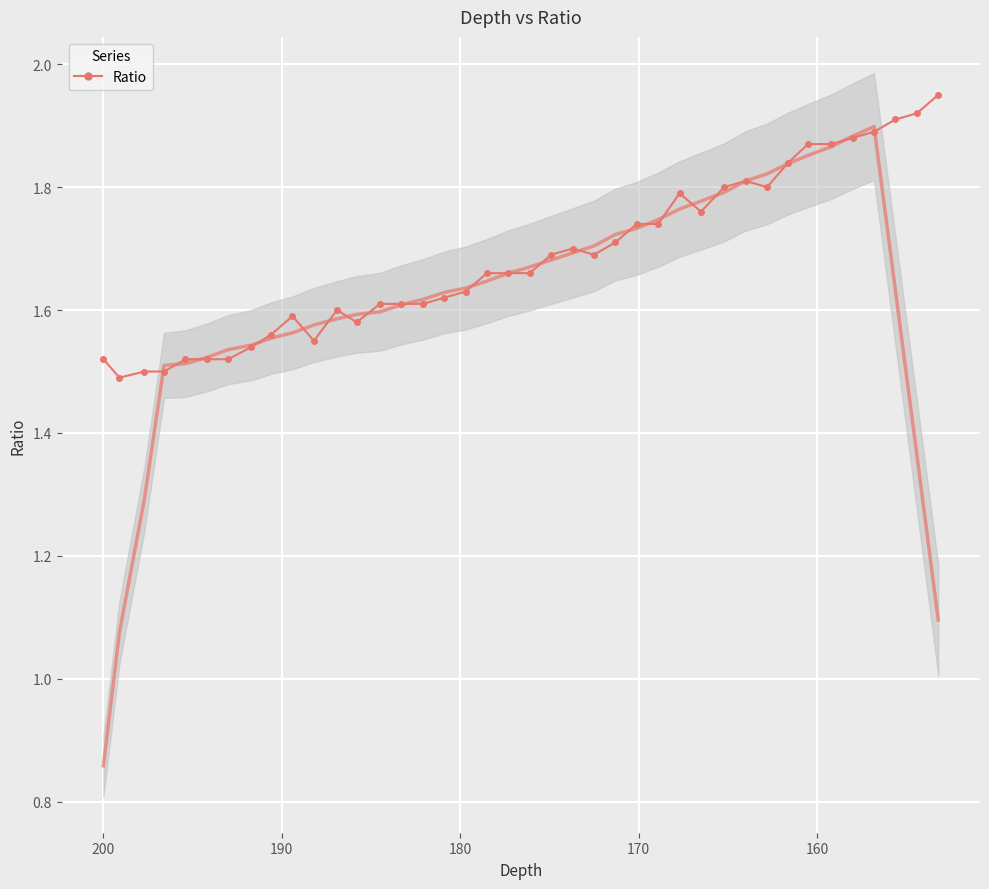

What is the value of the 23rd point from the left?

1.7